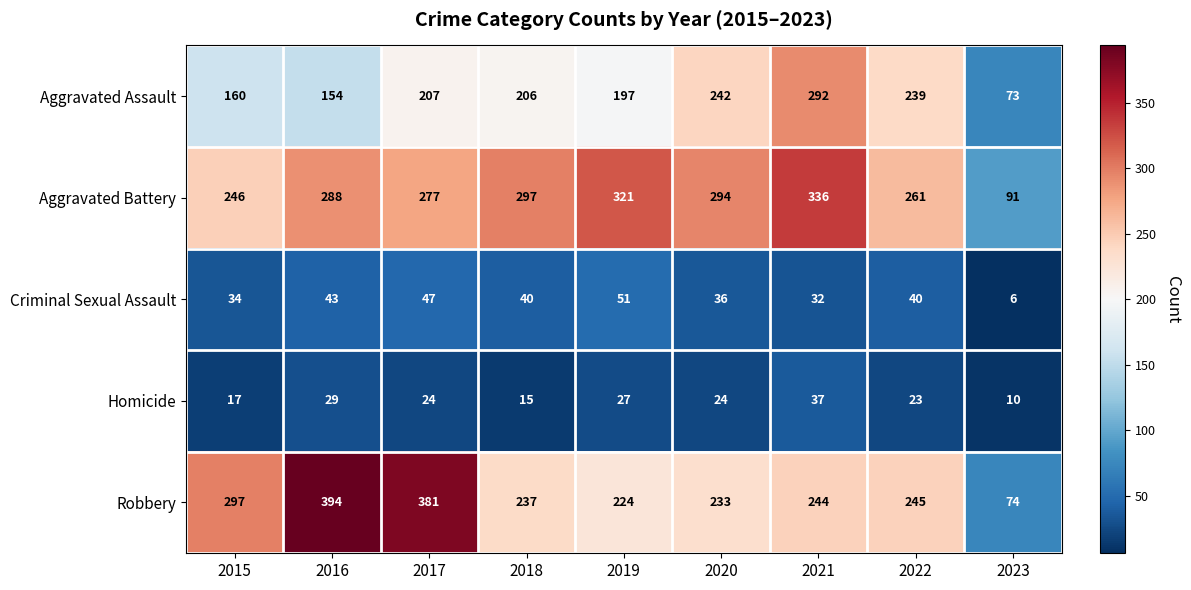

Where is Aggravated Assault nearest to the value 182?

2019